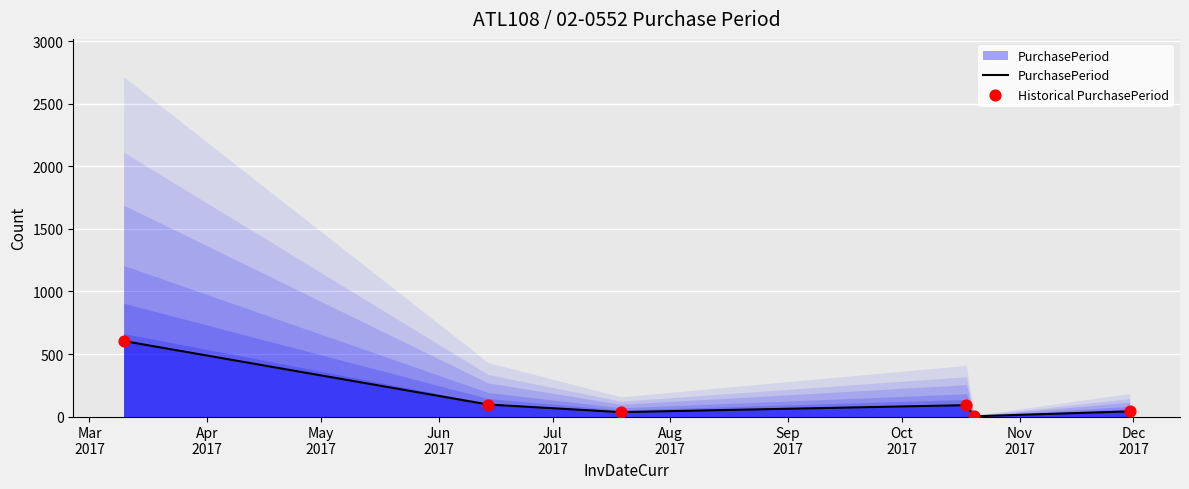

Which series has the largest Y range (max minus min)?

PurchasePeriod